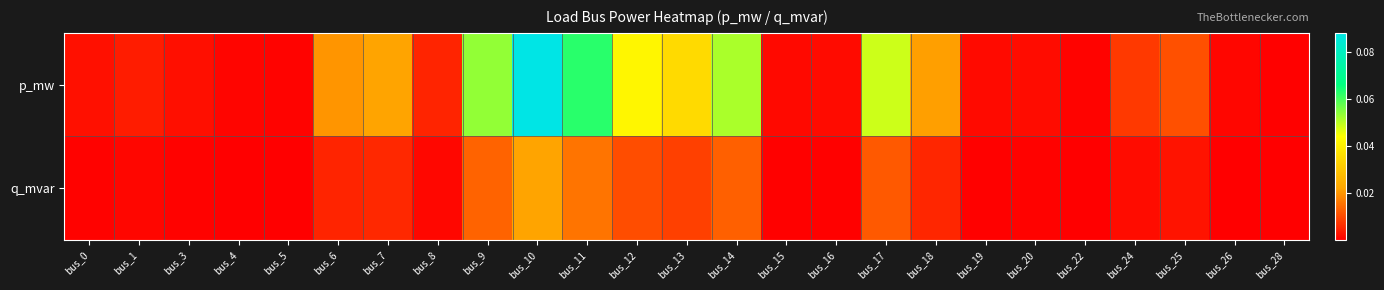

Between bus_28 and bus_0, which is larger?

bus_0